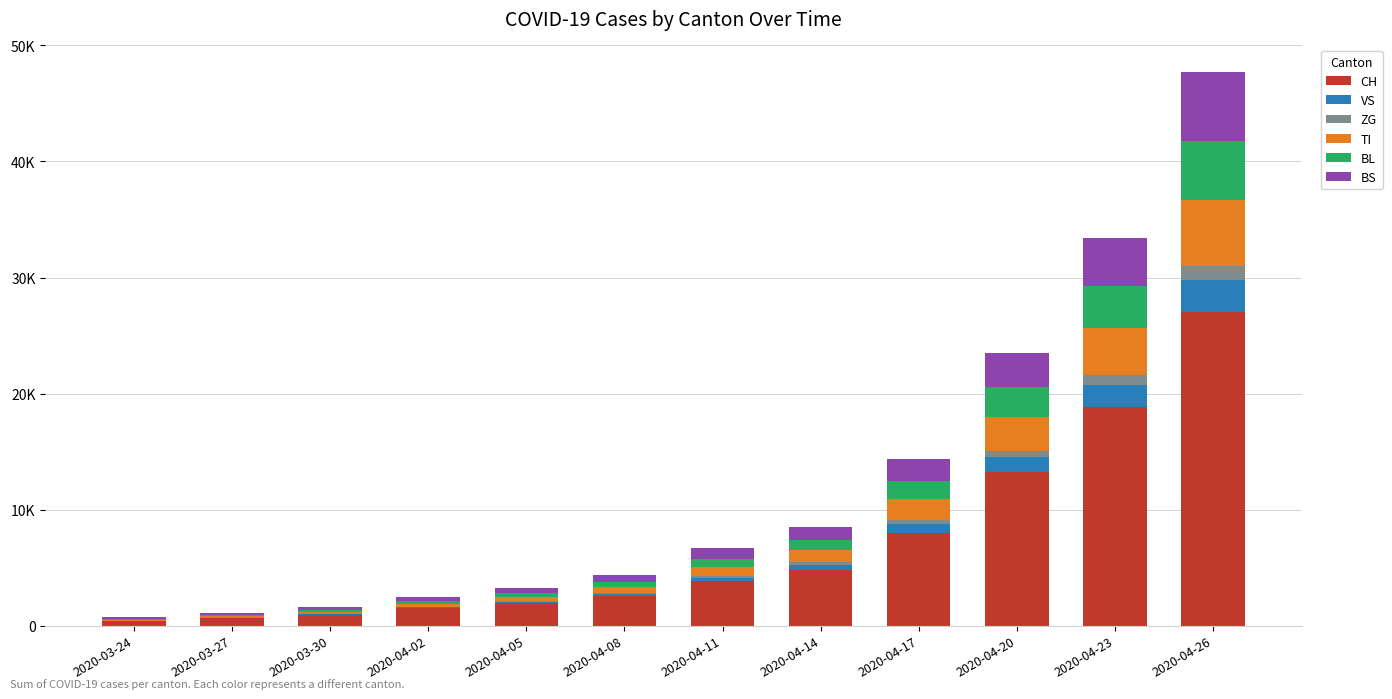

Which series has the largest range (max minus min)?

CH